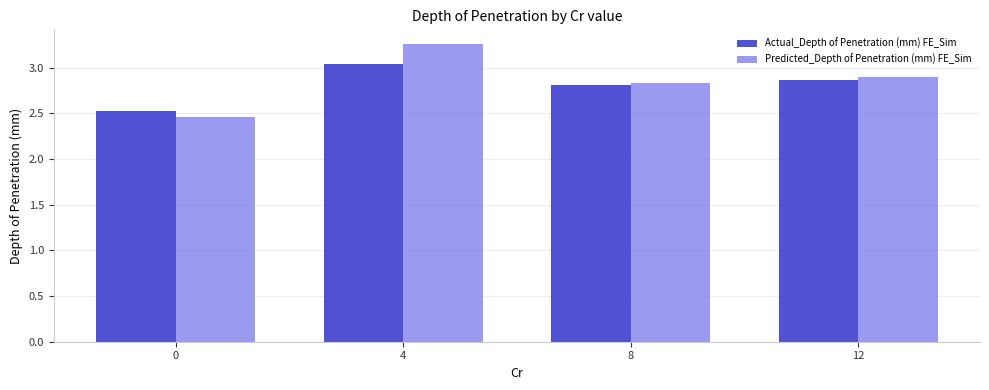

What is the sum of all Actual_Depth of Penetration (mm) FE_Sim values?

11.2